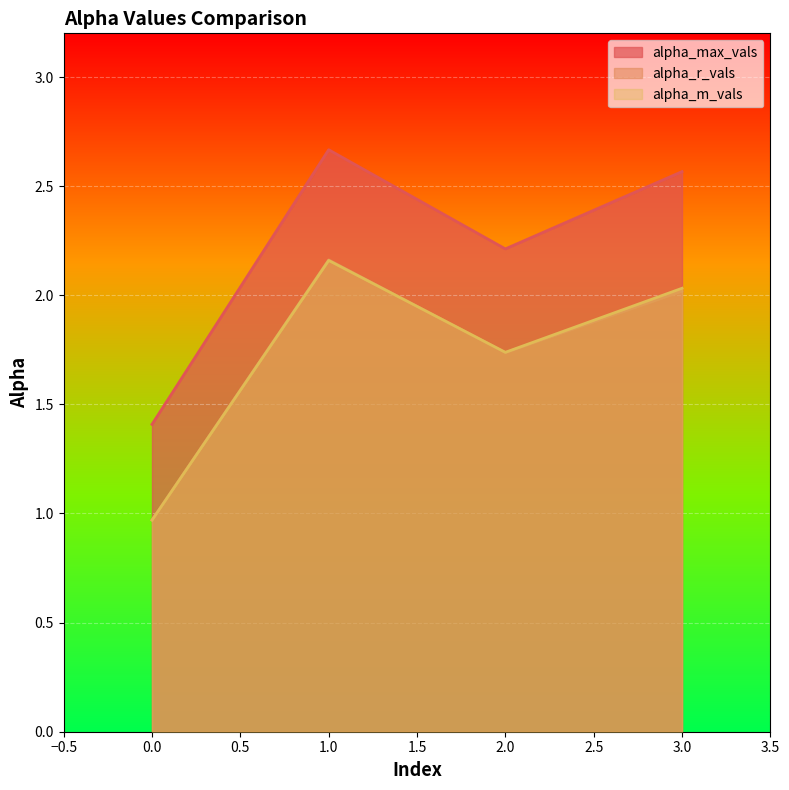

True or false: alpha_m_vals and alpha_r_vals cross at least once.

True